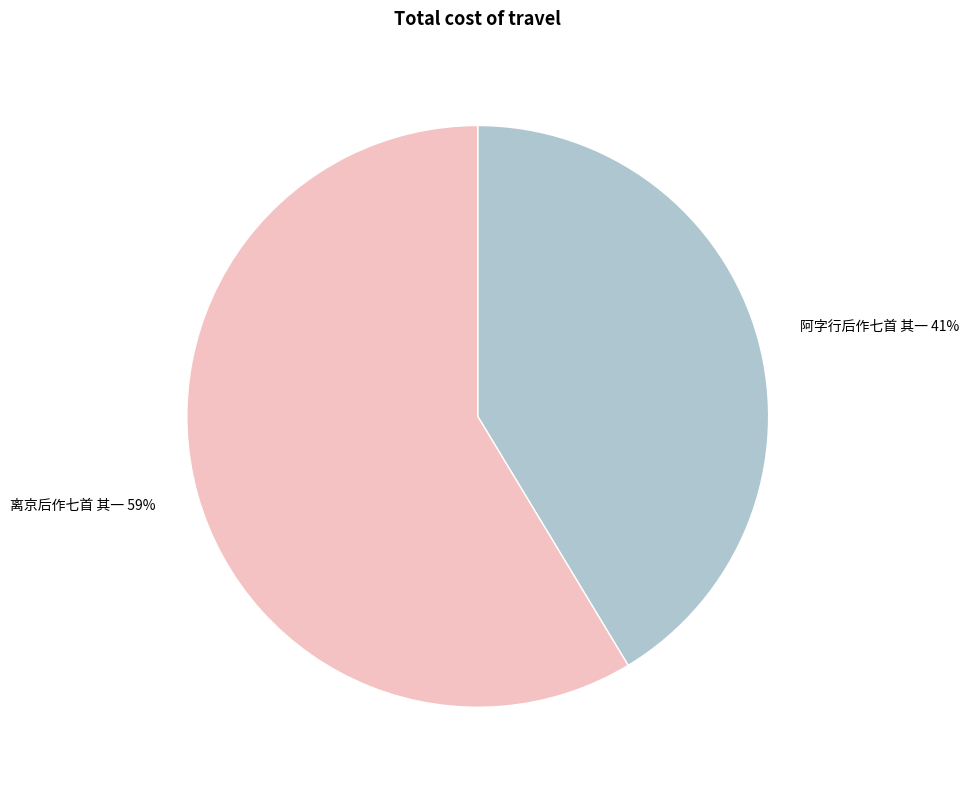

To the nearest percent, what is the combined percentage of 离京后作七首 其一 and 阿字行后作七首 其一?

100%